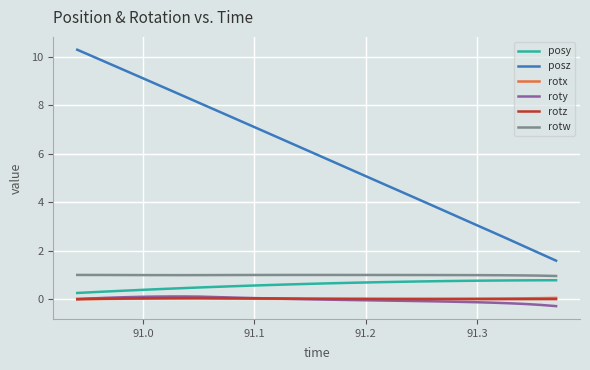

What is the smallest value displayed?

-0.3